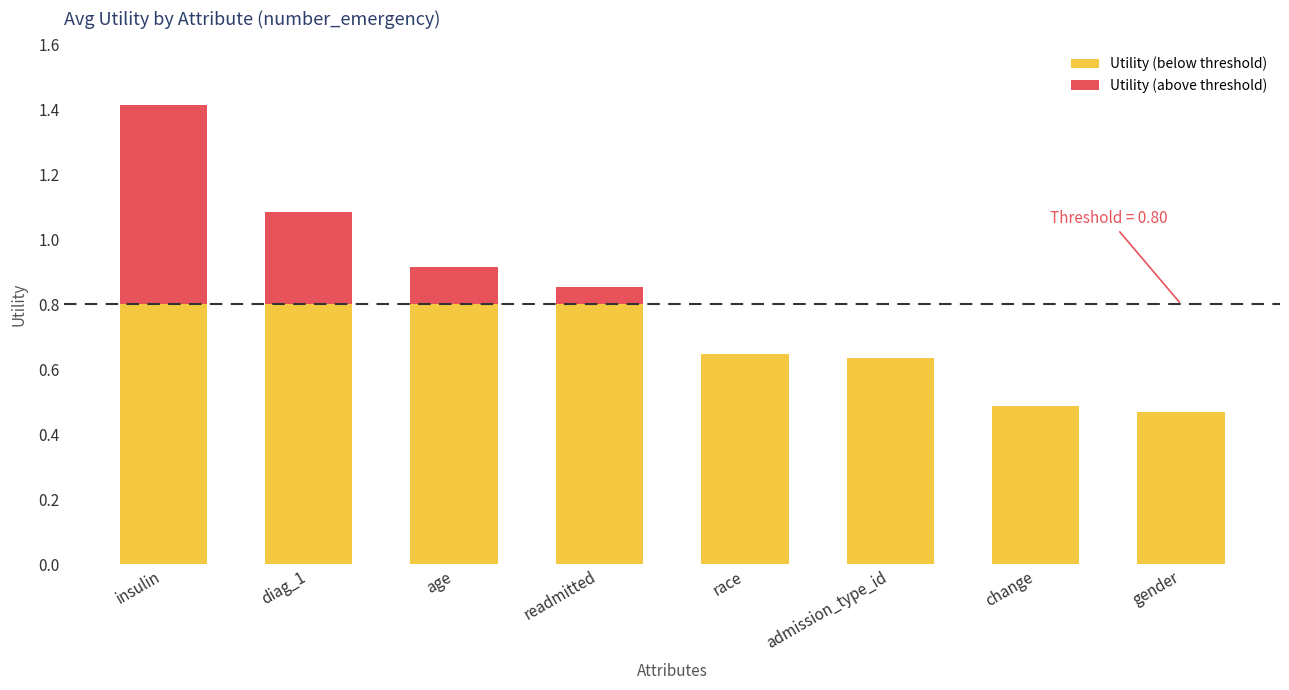

What is the total value across all series at diag_1?

1.1